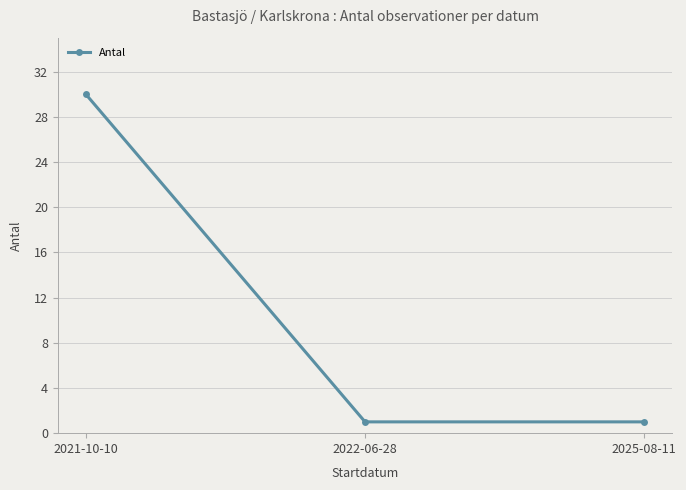

What is the label of the 2nd point from the left?

2022-06-28